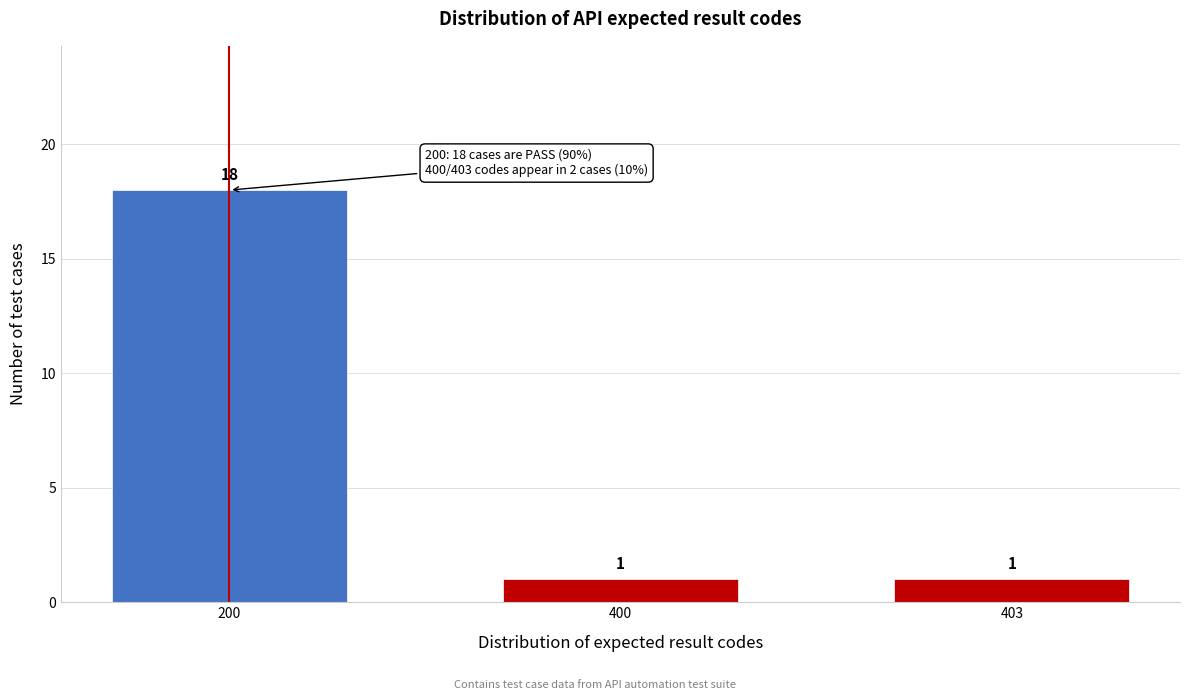

Reading left to right, what are all the values shown in this chart?

18	1	1